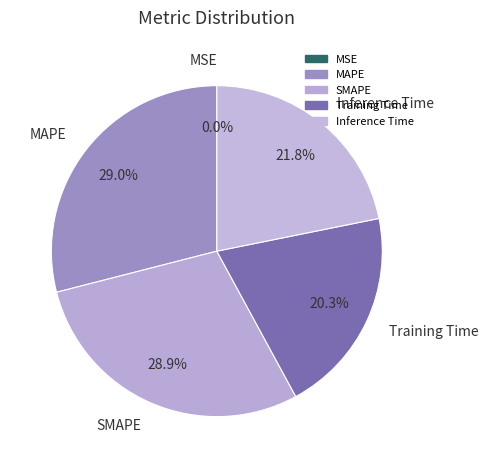

Is it true that SMAPE is 42% of the pie?

False